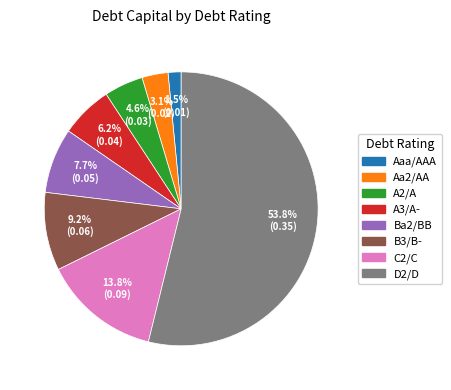

Does any single category account for the majority?

Yes